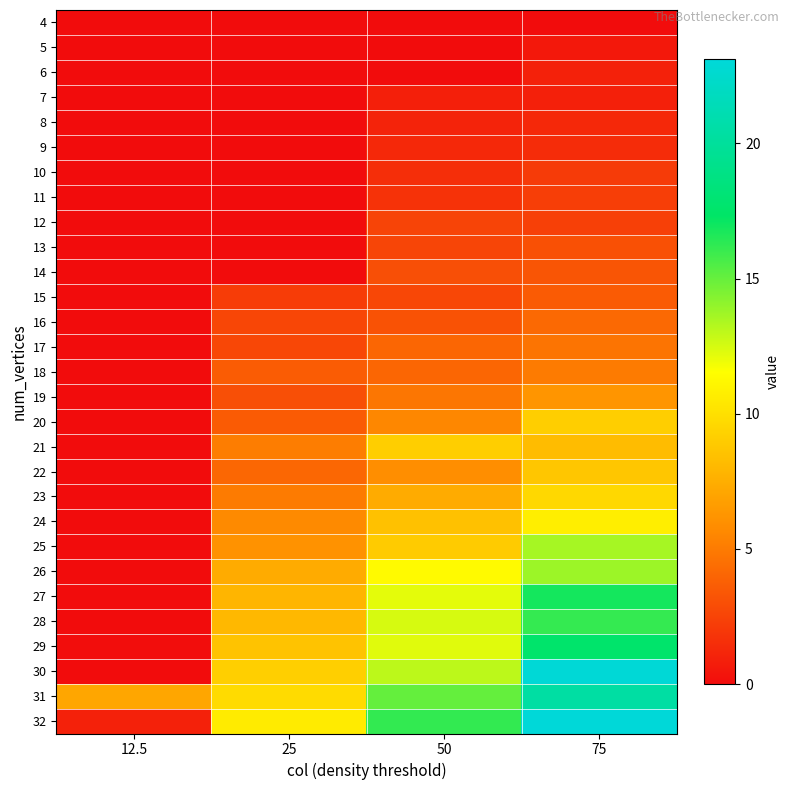

Reading left to right, extract all data points from this chart.

4: 12.5=0.0	25=0.0	50=0.0	75=0.0
5: 12.5=0.0	25=0.0	50=0.0	75=0.6
6: 12.5=0.0	25=0.0	50=0.0	75=1.0
7: 12.5=0.0	25=0.0	50=0.9	75=0.9
8: 12.5=0.0	25=0.0	50=1.1	75=1.3
9: 12.5=0.0	25=0.0	50=1.3	75=1.5
10: 12.5=0.0	25=0.0	50=1.6	75=2.1
11: 12.5=0.0	25=0.0	50=1.7	75=2.3
12: 12.5=0.0	25=0.0	50=2.5	75=2.4
13: 12.5=0.0	25=0.0	50=2.6	75=3.1
14: 12.5=0.0	25=0.0	50=3.0	75=3.3
15: 12.5=0.0	25=2.2	50=2.7	75=3.6
16: 12.5=0.0	25=2.6	50=3.2	75=4.2
17: 12.5=0.0	25=2.7	50=4.1	75=4.7
18: 12.5=0.0	25=3.6	50=4.1	75=5.0
19: 12.5=0.0	25=3.1	50=4.8	75=6.3
20: 12.5=0.0	25=3.6	50=5.6	75=9.1
21: 12.5=0.0	25=5.1	50=9.2	75=8.2
22: 12.5=0.0	25=4.1	50=5.9	75=8.7
23: 12.5=0.0	25=5.0	50=7.4	75=9.7
24: 12.5=0.0	25=5.7	50=8.5	75=10.7
25: 12.5=0.0	25=6.1	50=8.9	75=13.6
26: 12.5=0.0	25=7.4	50=11.3	75=13.8
27: 12.5=0.0	25=7.9	50=12.1	75=16.9
28: 12.5=0.0	25=8.0	50=12.5	75=16.2
29: 12.5=0.1	25=8.5	50=12.3	75=17.6
30: 12.5=0.0	25=9.2	50=13.1	75=23.0
31: 12.5=7.1	25=9.8	50=15.0	75=20.4
32: 12.5=1.0	25=10.6	50=16.2	75=23.1